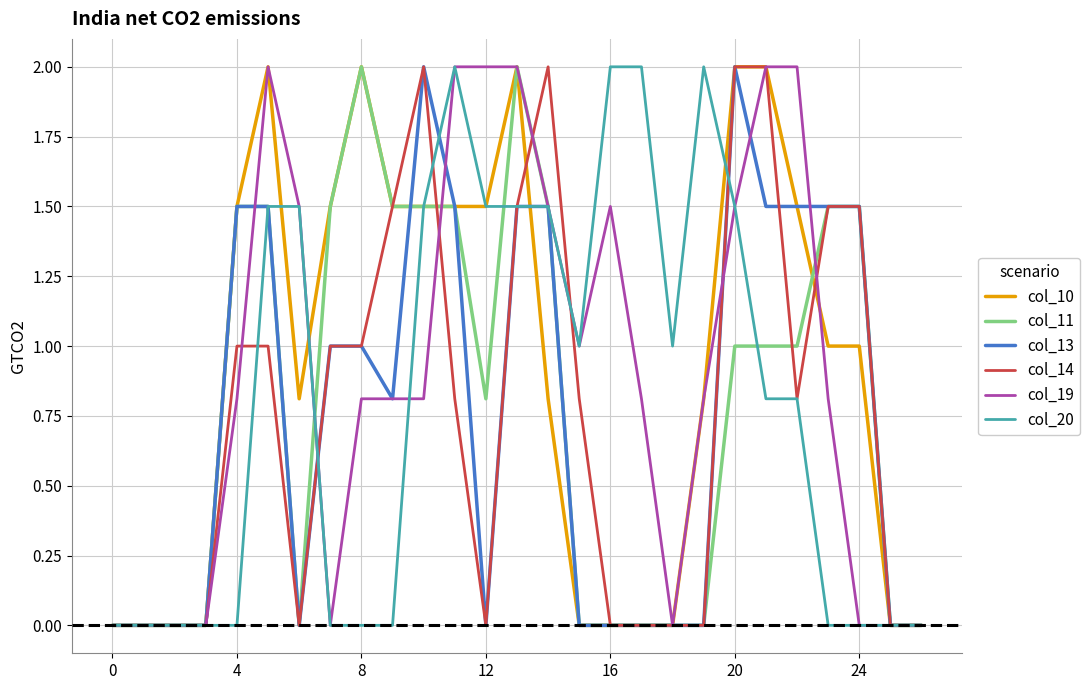

What is the maximum value for col_11?

2.0